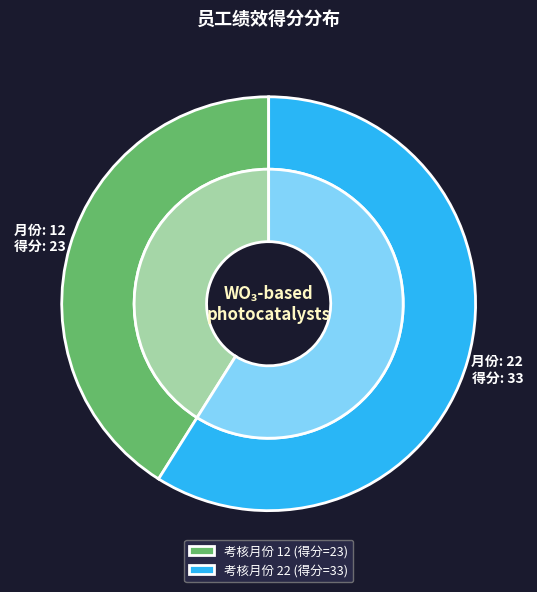

What is the change in value from 12 to 22?

+10